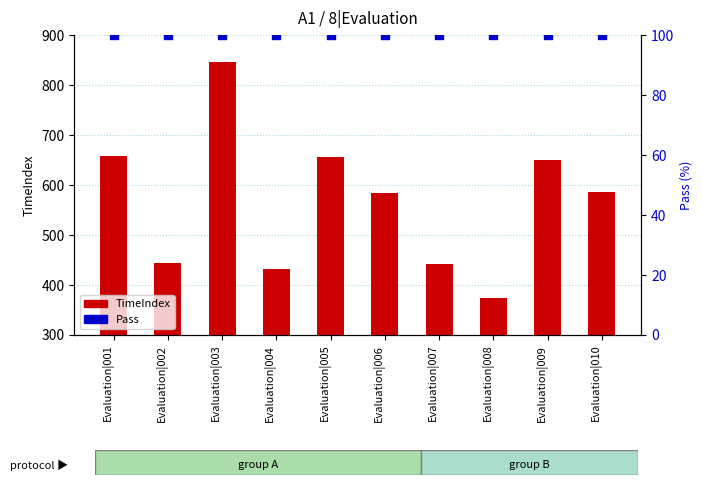

What is the total value across all series at Evaluation|003?

946